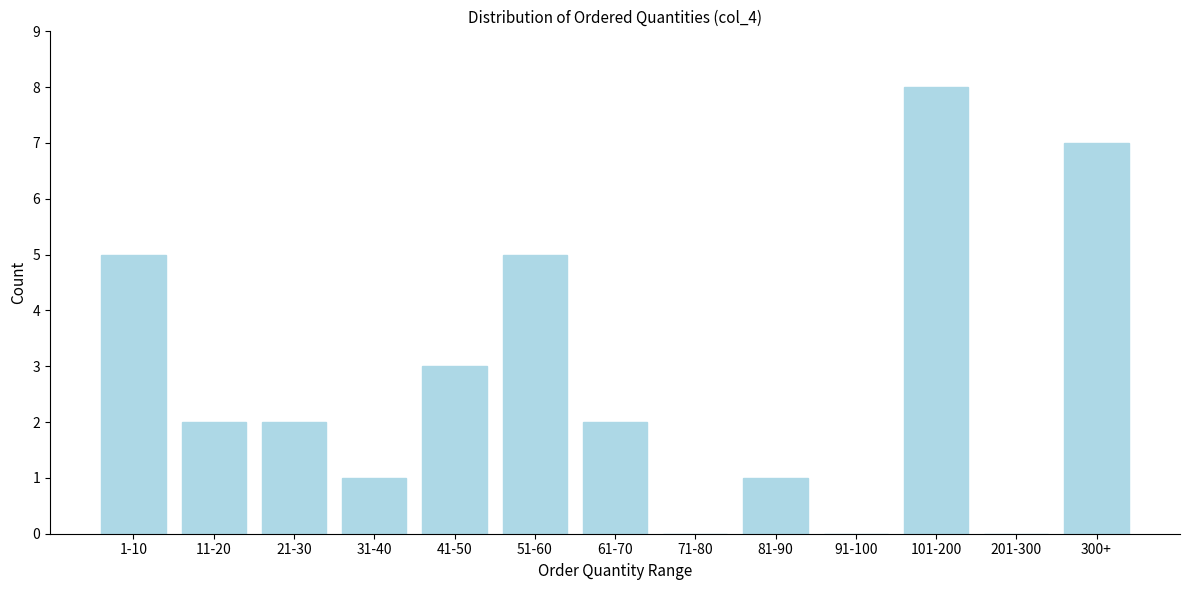

Reading left to right, what are all the values shown in this chart?

1-10=5	11-20=2	21-30=2	31-40=1	41-50=3	51-60=5	61-70=2	71-80=0	81-90=1	91-100=0	101-200=8	201-300=0	300+=7